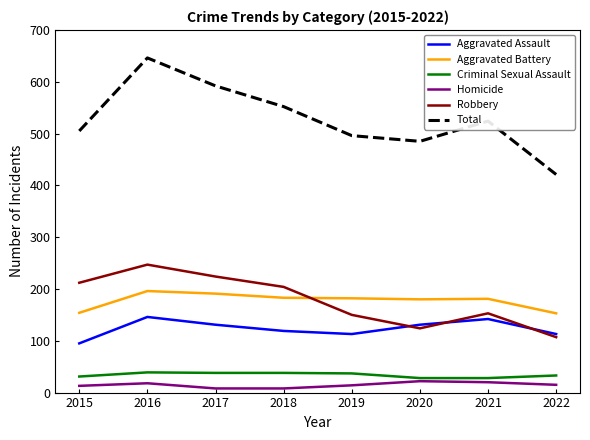

What is the maximum value for Criminal Sexual Assault?

39